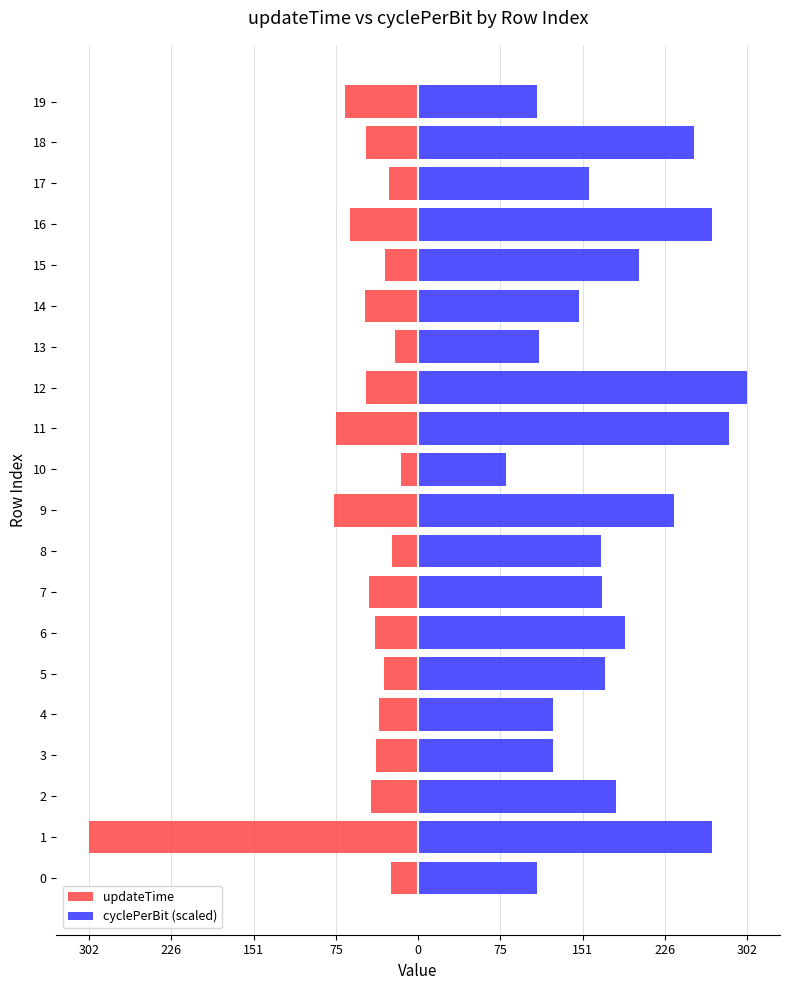

What is the approximate value of updateTime at 18?

-47.7